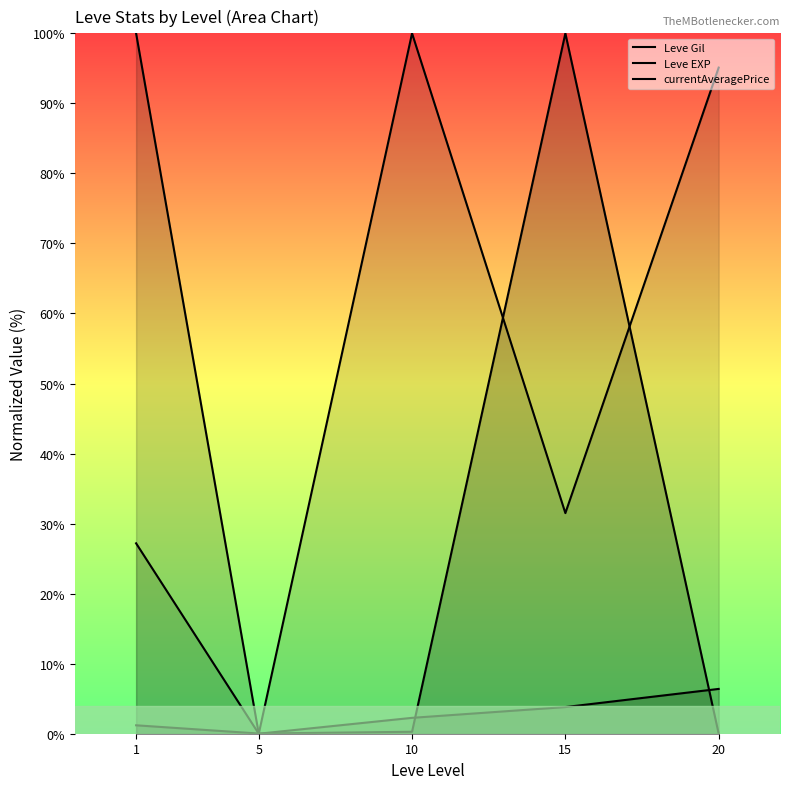

Which label corresponds to the largest value in the chart?

10